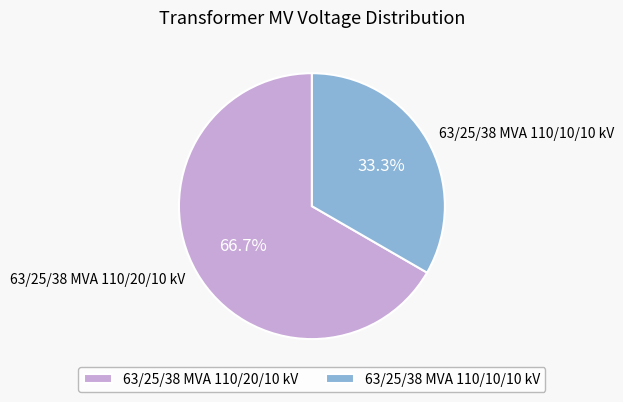

Is 63/25/38 MVA 110/10/10 kV the majority of the pie?

No